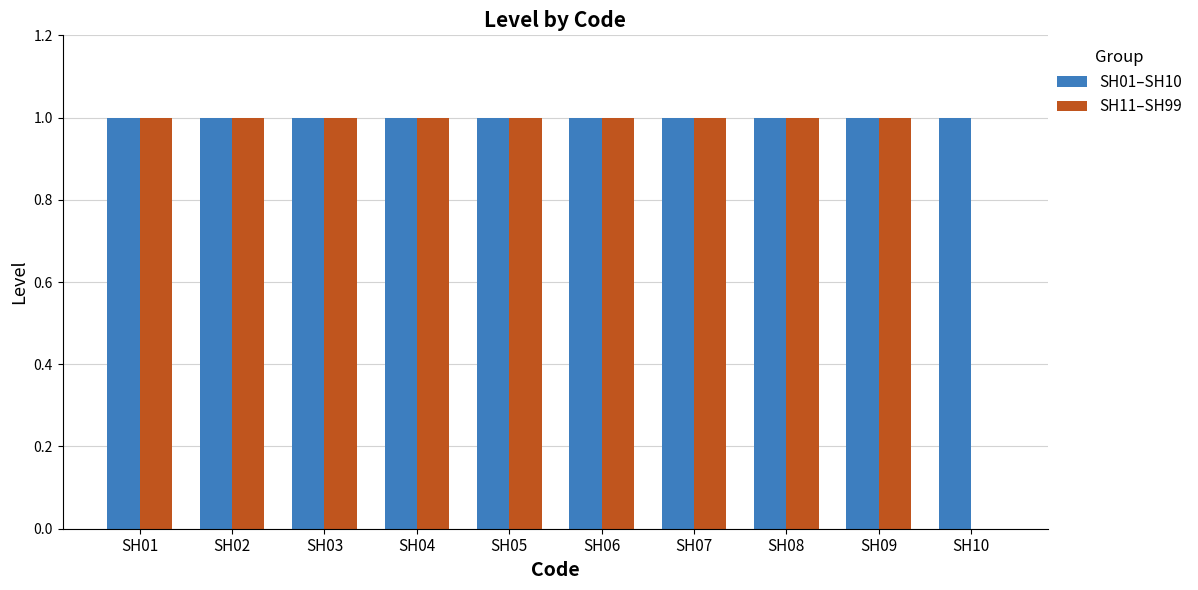

Is it true that SH01–SH10 equals 1 at SH04?

True